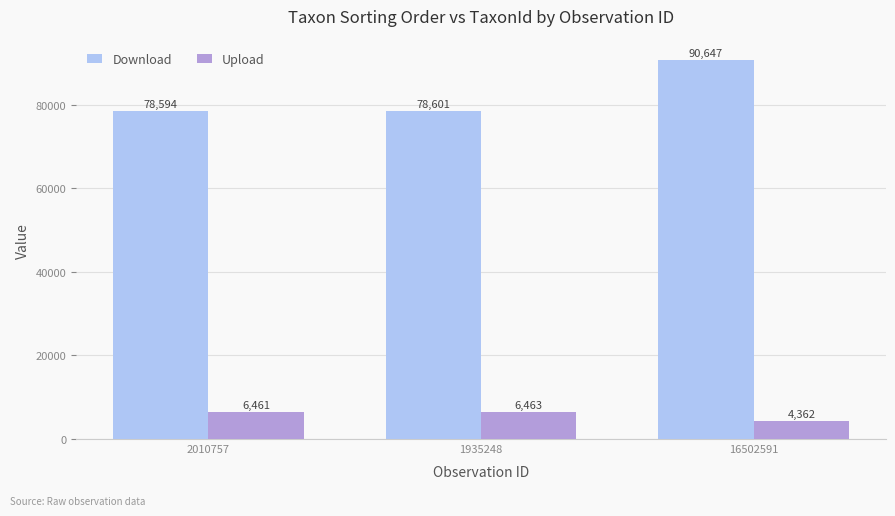

What are all the series names shown in the legend?

Download, Upload